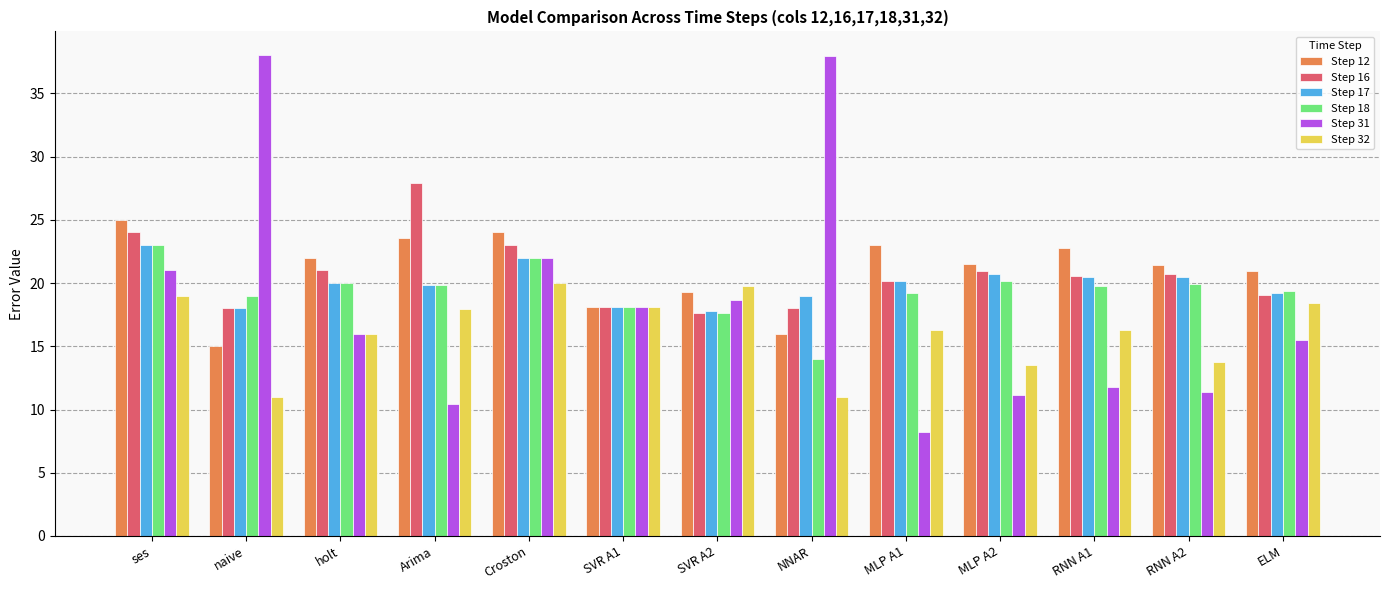

What position from the left is SVR A2?

7